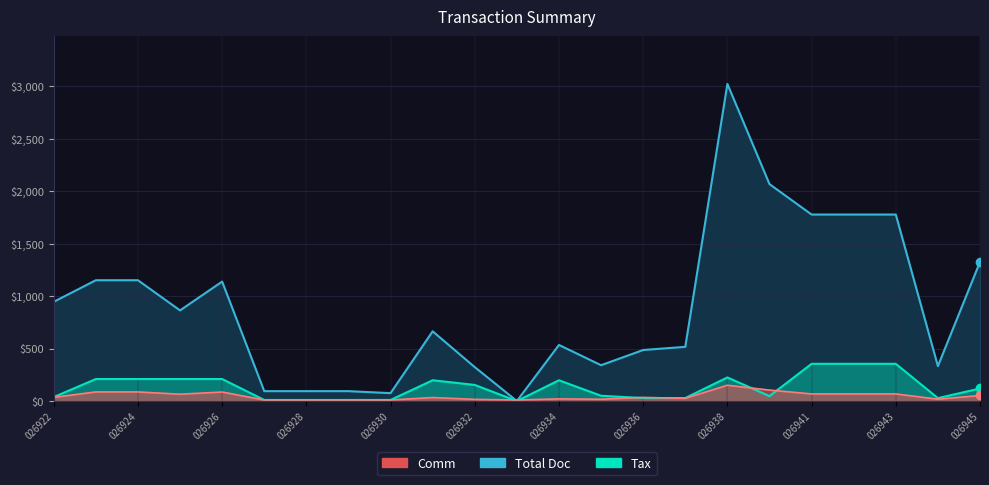

The value of Total Doc at 026923 is 1150.4. True or false?

True